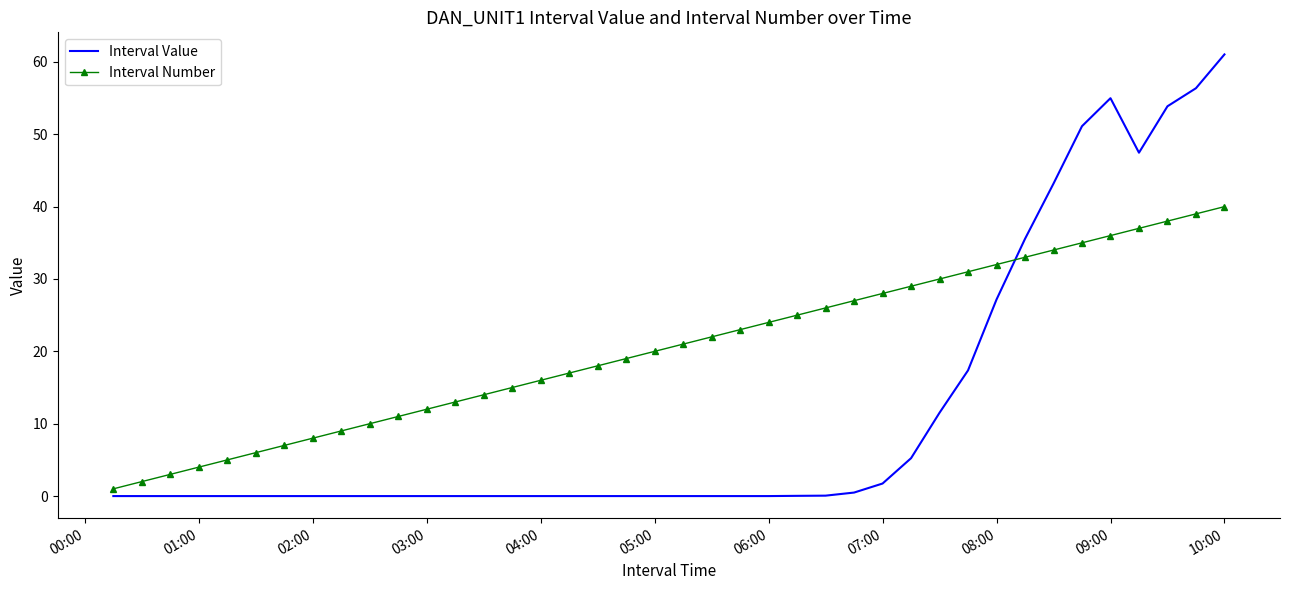

How many categories are shown in the chart?

40